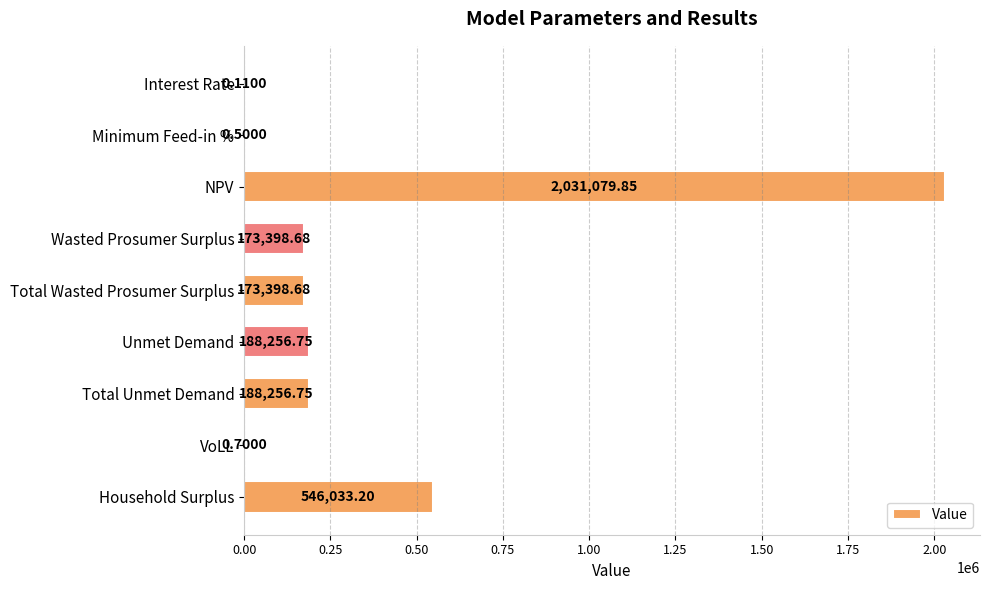

At which category does the chart reach its peak across all series?

NPV